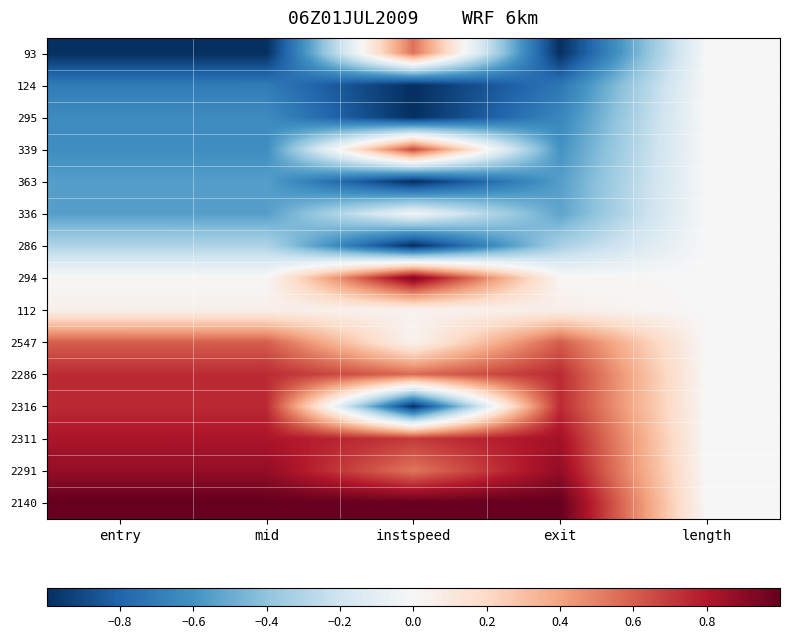

At which category is the sum across all series the highest?

exit